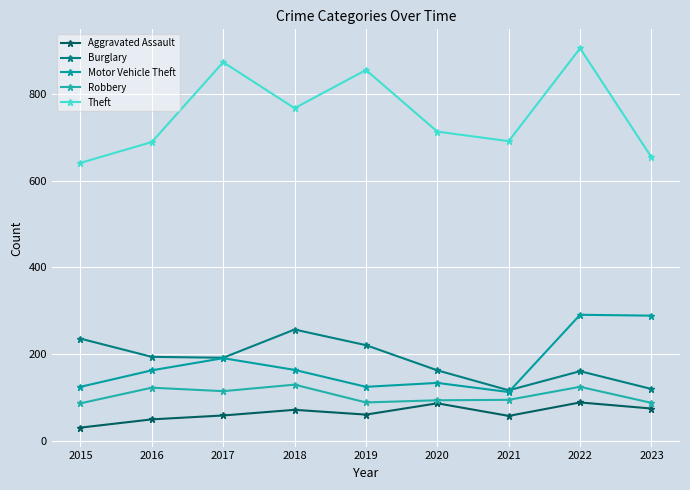

What is the difference between the Burglary values at 2022 and 2019?

60